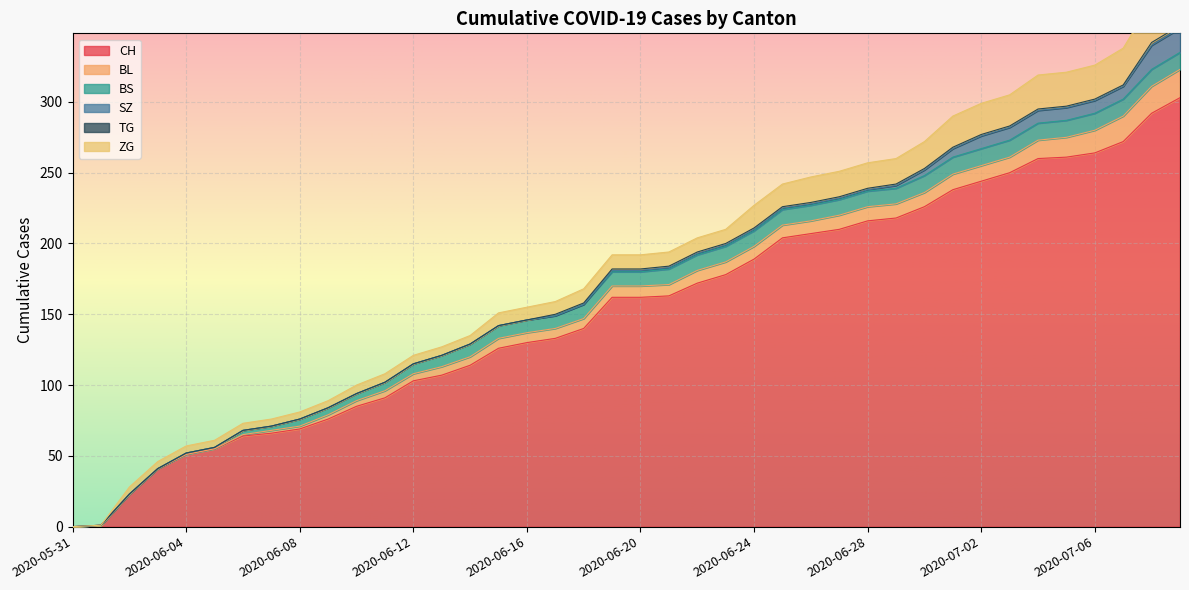

What is the sum of the ZG values at 2020-06-27 and 2020-06-30?

37